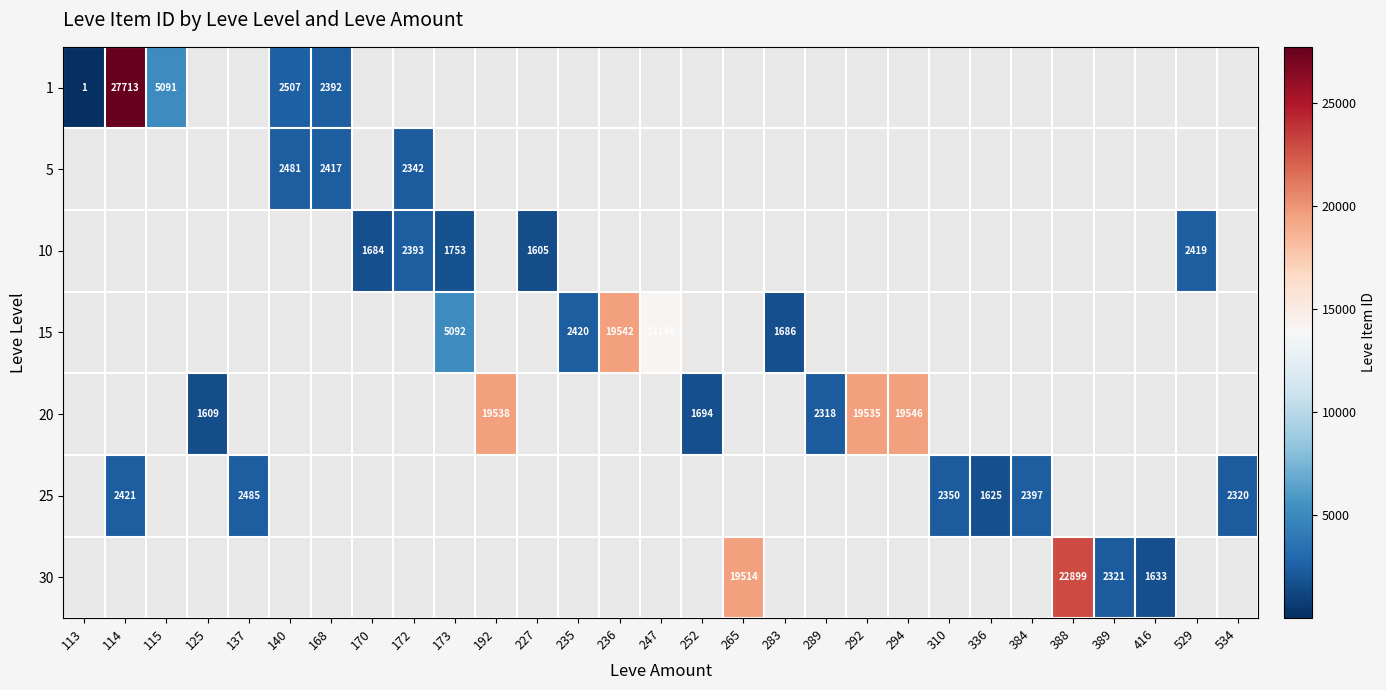

How many series are shown in this chart?

7